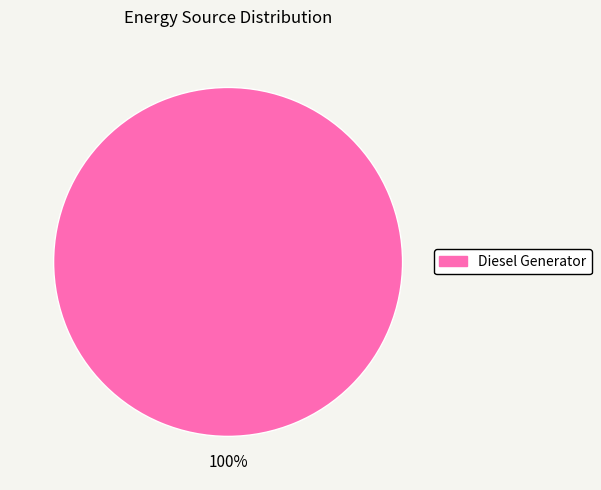

Count the number of slices in the pie.

1